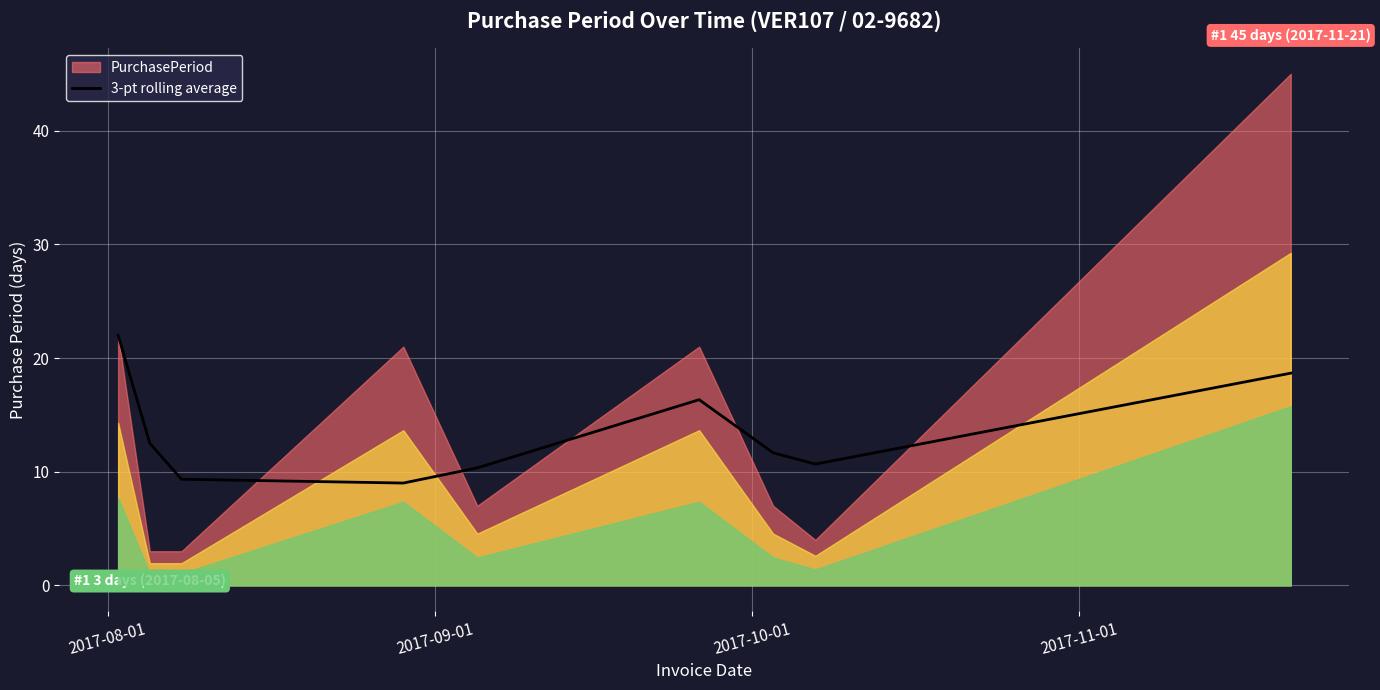

What is the lowest value of the 3-pt rolling average series?

9.0